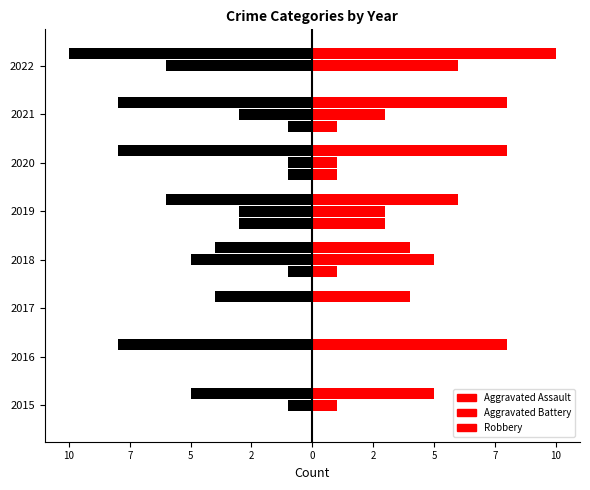

The value of Robbery (left) at 2018 is -4. True or false?

True